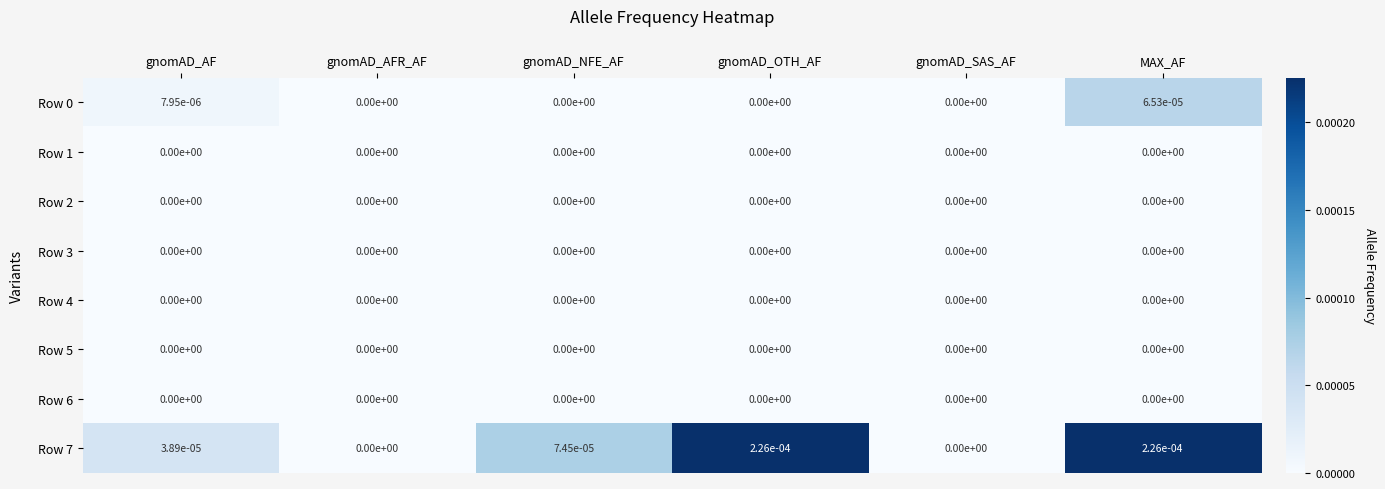

The Row 3 series shows 0.0 at gnomAD_OTH_AF. True or false?

True